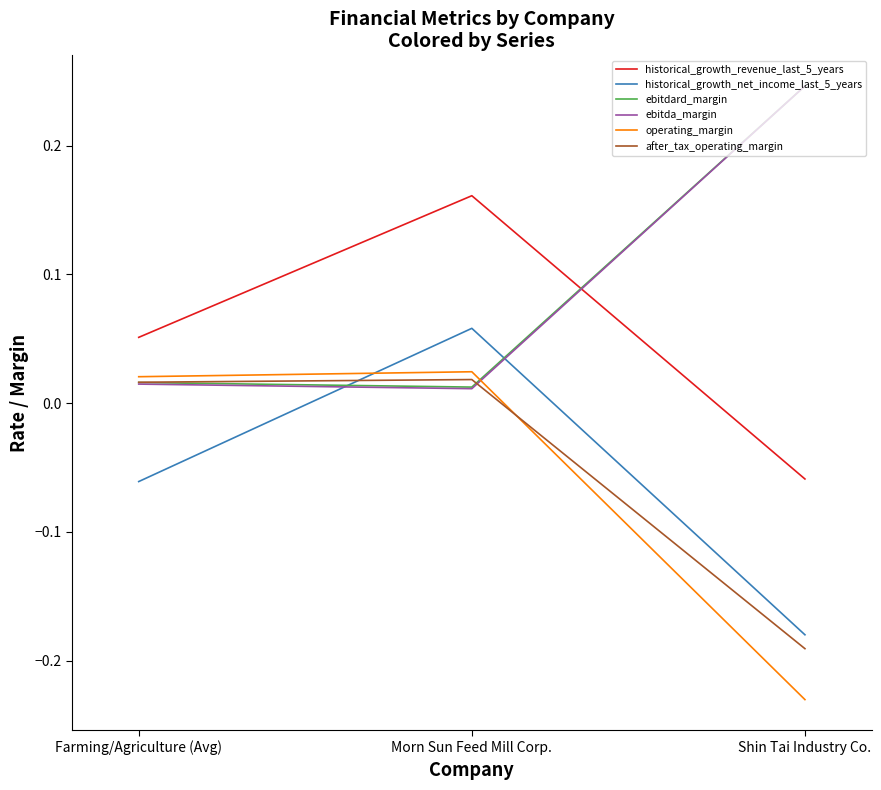

At which category is the sum across all series the highest?

Morn Sun Feed Mill Corp.